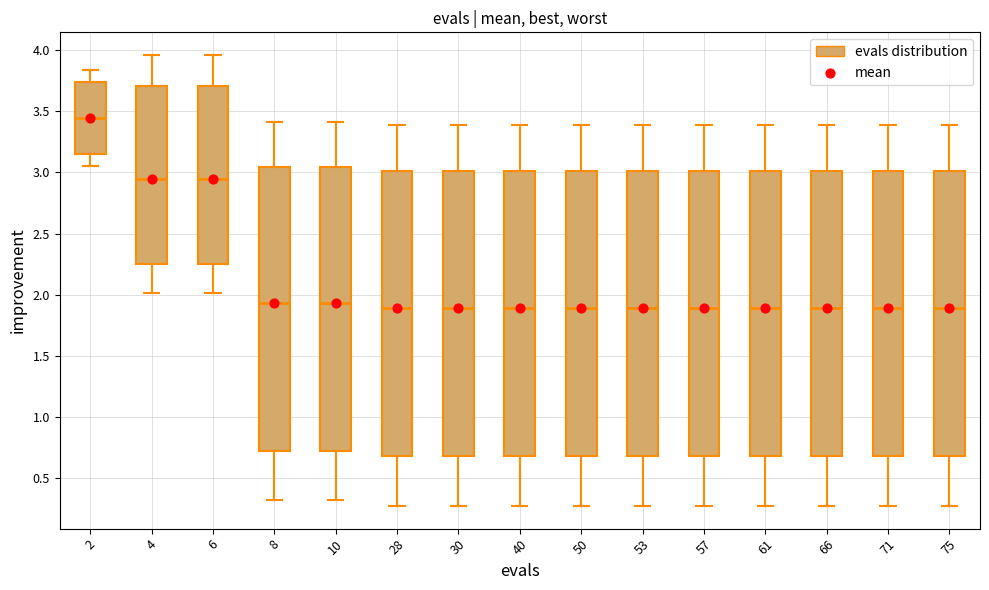

Where is the lower edge of the box at x = 57 on the y-axis? The values are not printed on the chart, so give them approximately, as read against the axis.

0.70